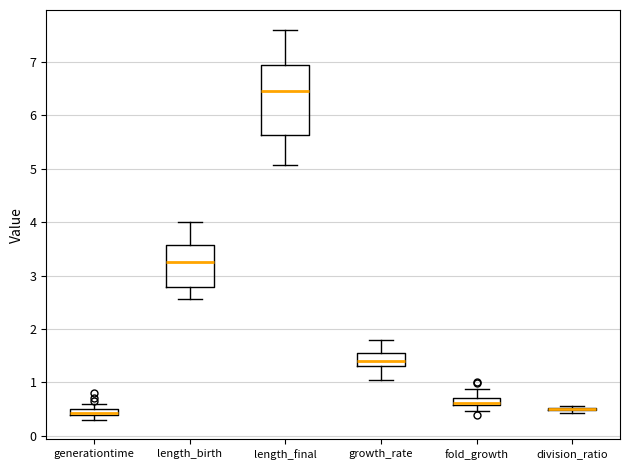

Comparing the boxes themselves (not the whiskers), which one is the tallest?

length_final